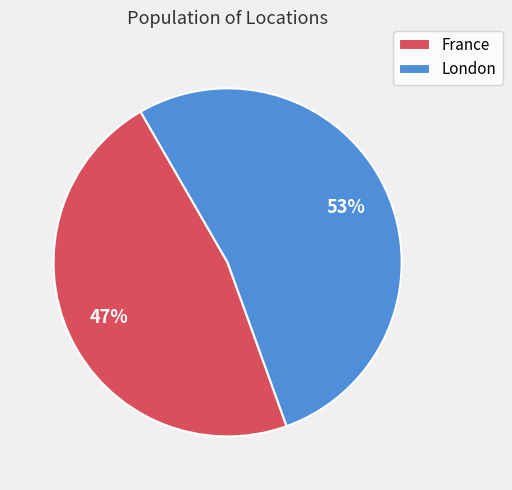

Which slice represents more than half of the pie?

London